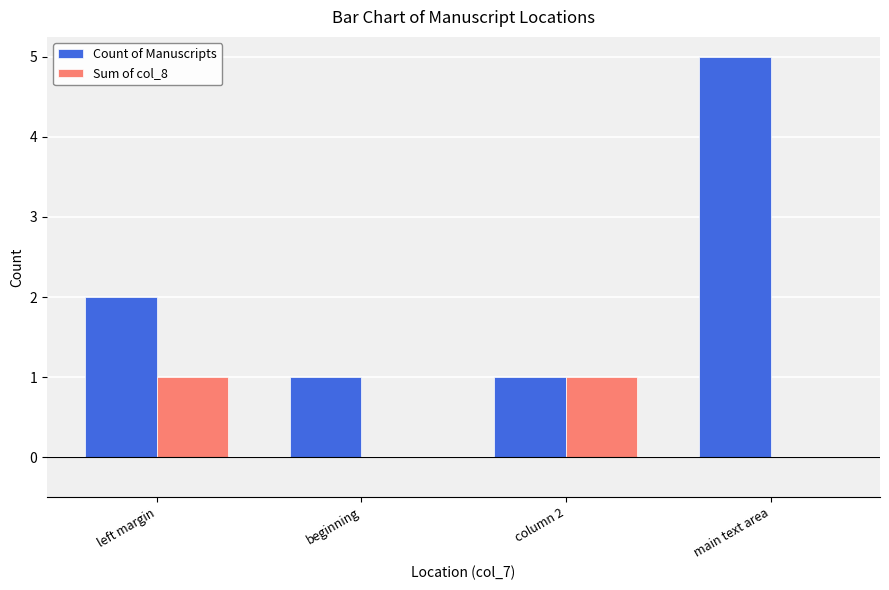

What is the approximate value of Count of Manuscripts at main text area?

5